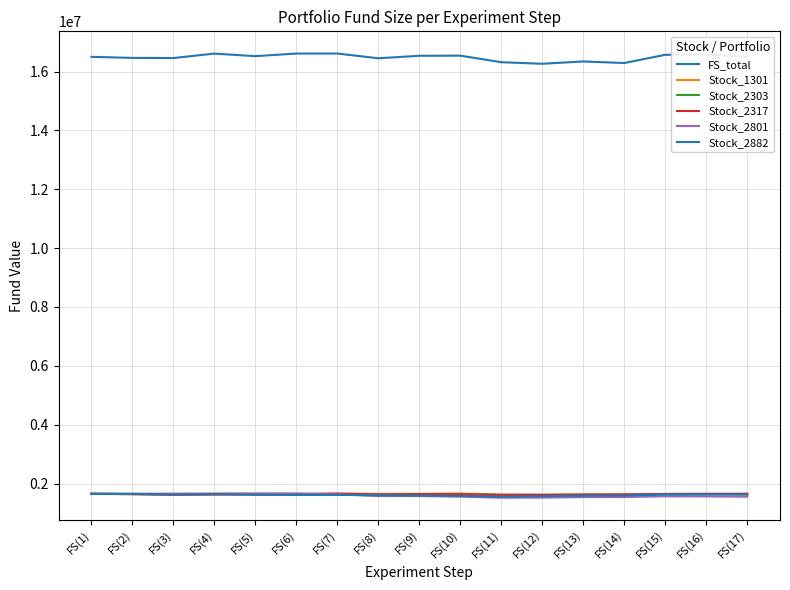

What is the label of the 8th point from the left?

FS(8)